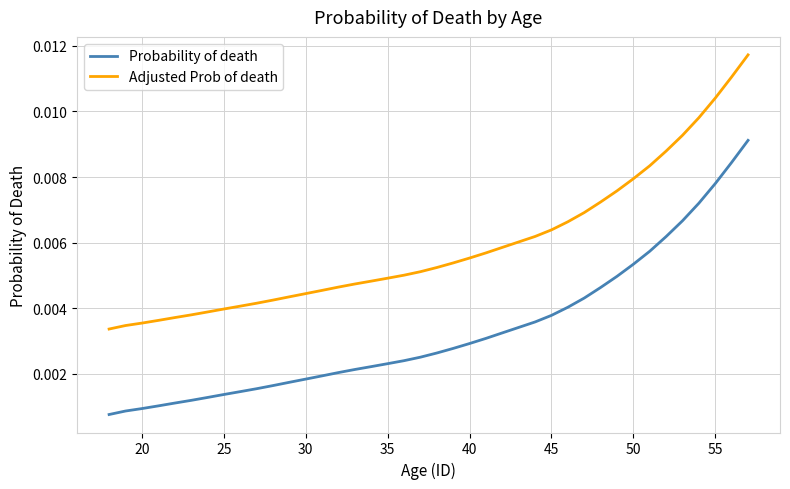

Does the chart have visible grid lines?

Yes